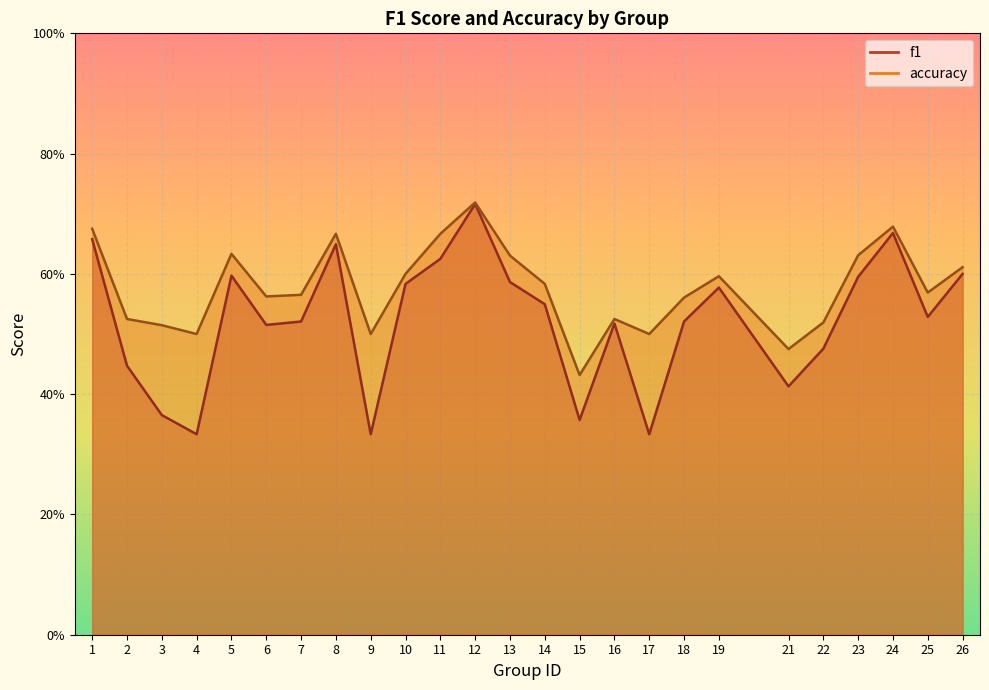

At which category is the sum across all series the highest?

12